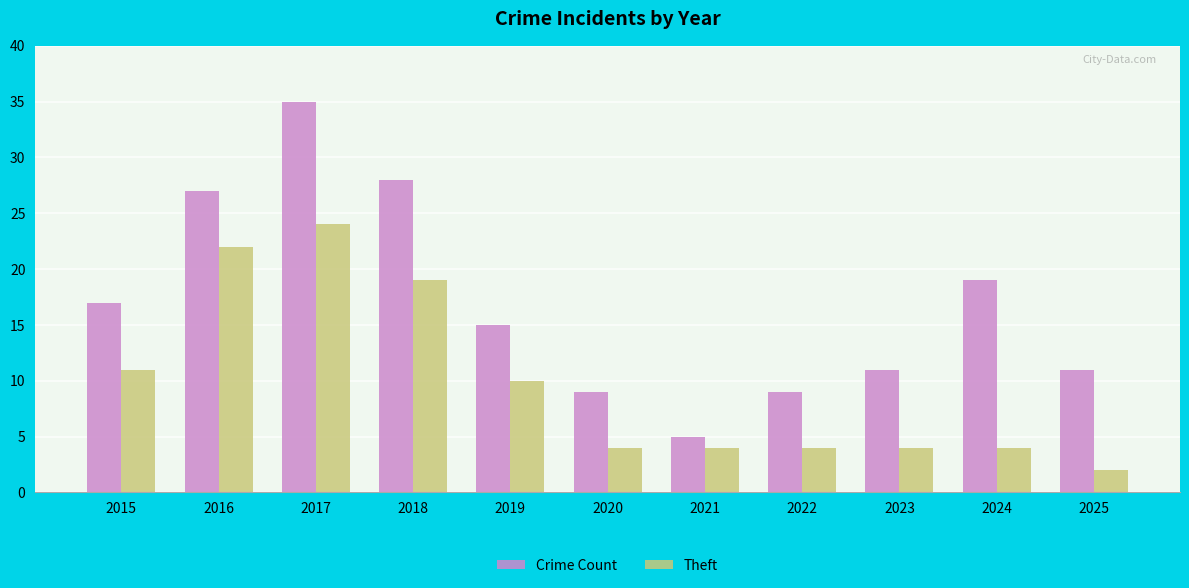

Which series has the widest spread of values?

Crime Count